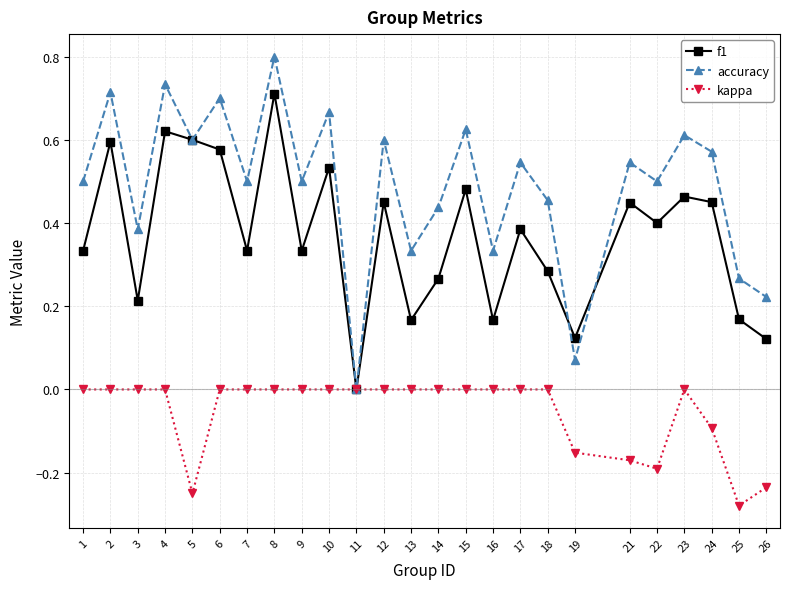

In accuracy, how many points are lower than both neighbors (excluding endpoints)?

9